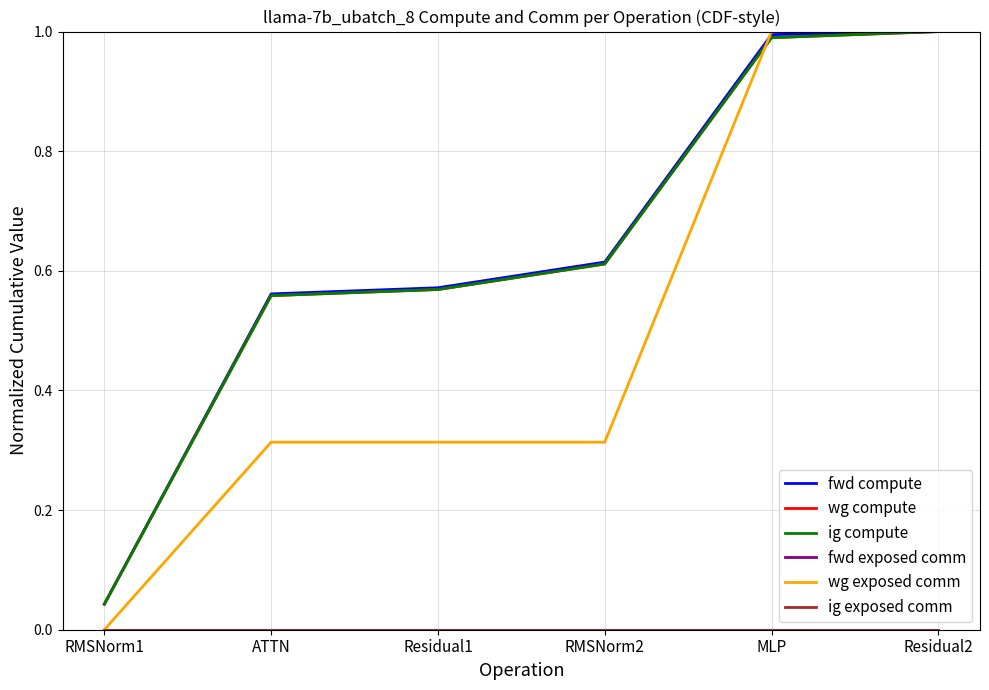

True or false: fwd compute has more than 1 points higher than both neighbors.

False